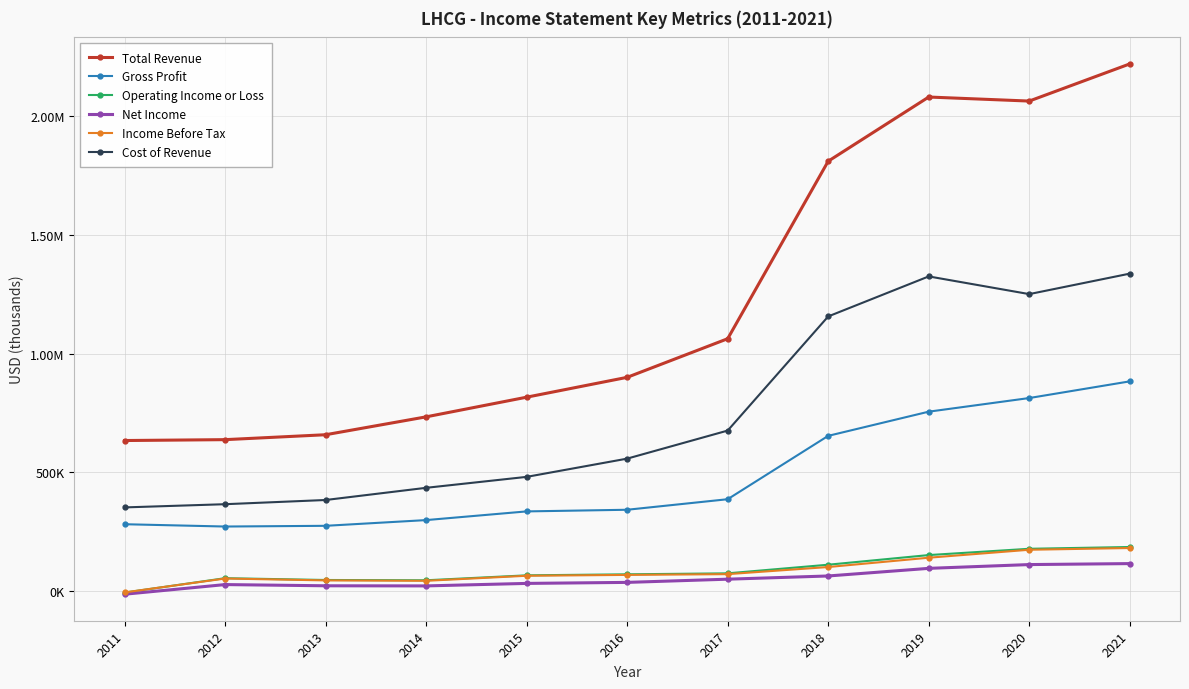

Is the value of Income Before Tax at 2017 greater than the value of Operating Income or Loss at 2013?

Yes